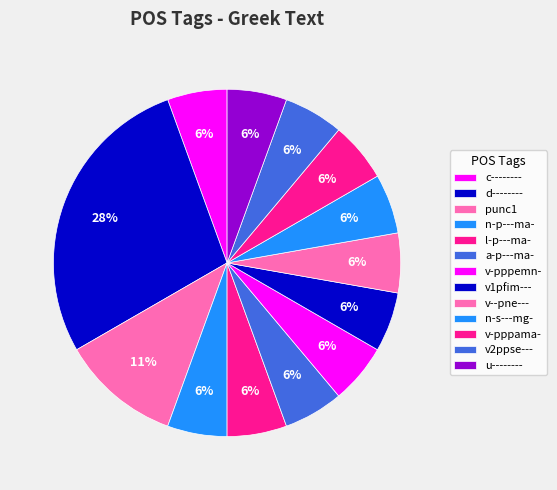

Count the number of slices in the pie.

13